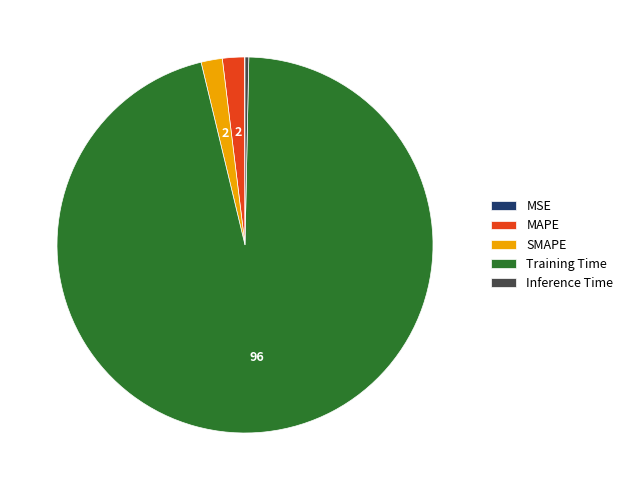

Does MAPE account for over 50% of the chart?

No